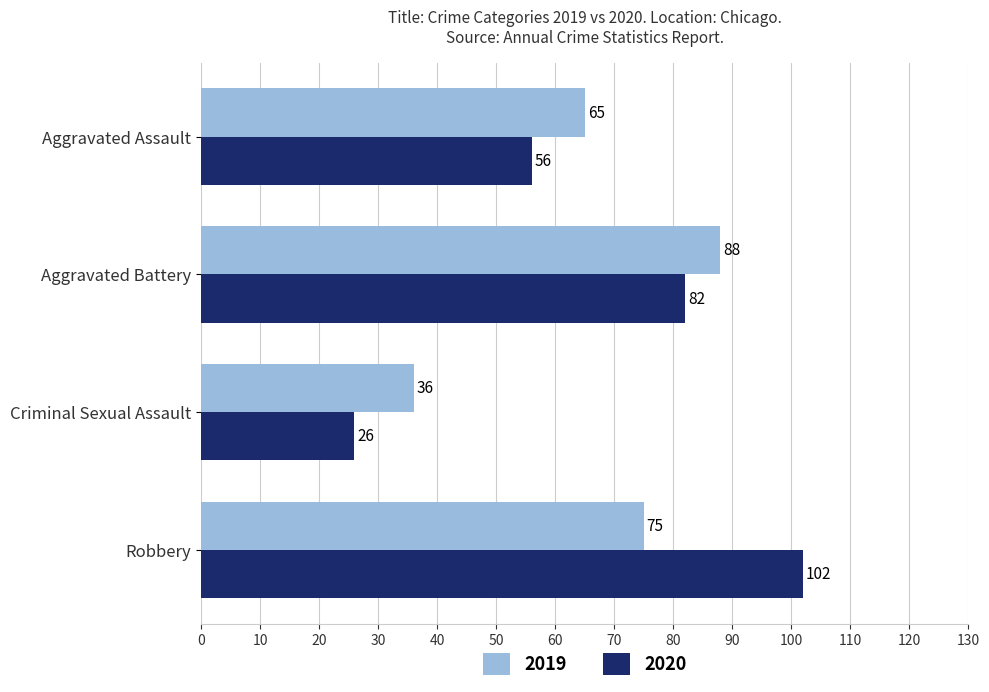

Which series has the widest spread of values?

2020